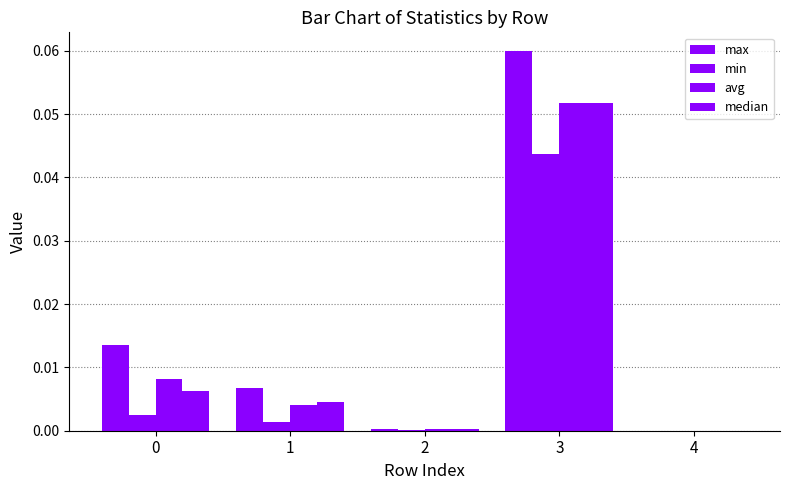

Which series changed the most between 1 and 3?

max